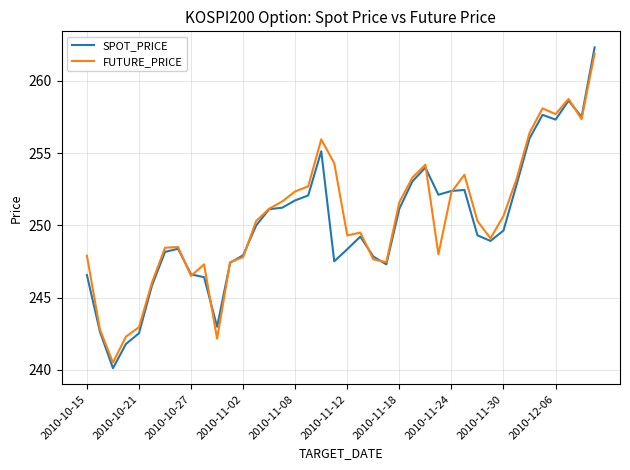

How many series are shown in this chart?

2